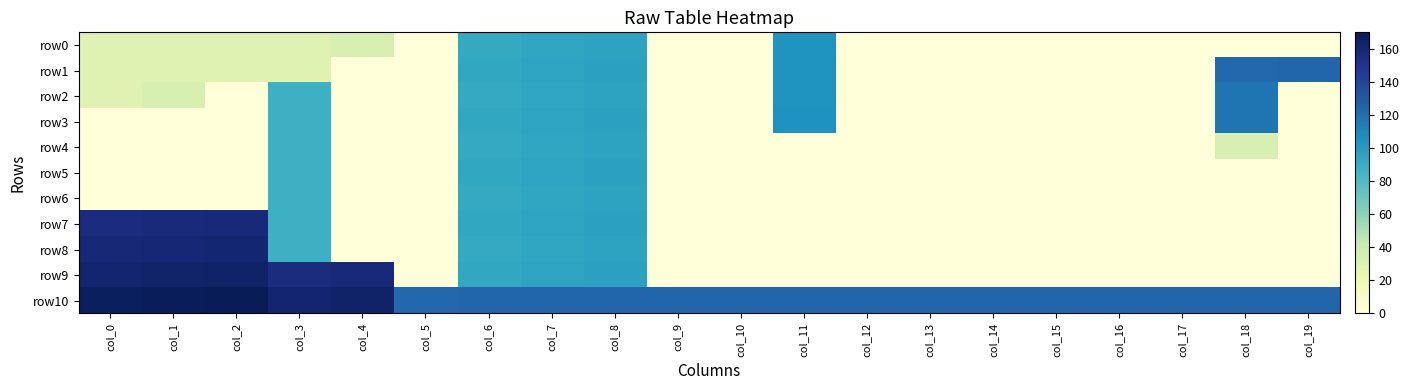

Which series has the largest total across all categories?

row10